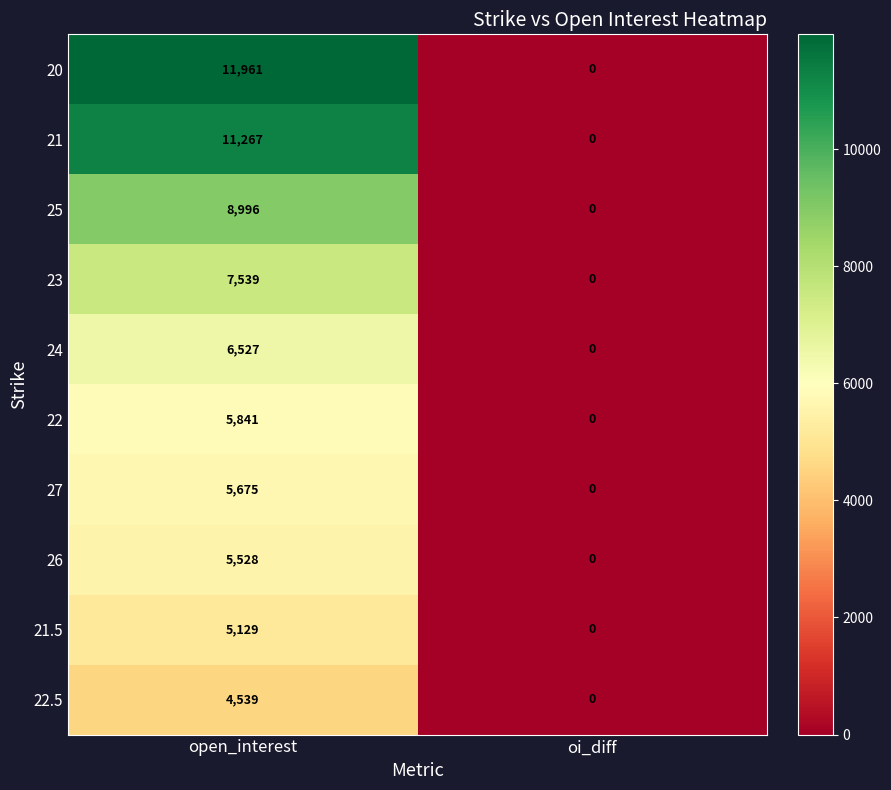

Rank the series at open_interest from lowest to highest value.

22.5, 21.5, 26, 27, 22, 24, 23, 25, 21, 20